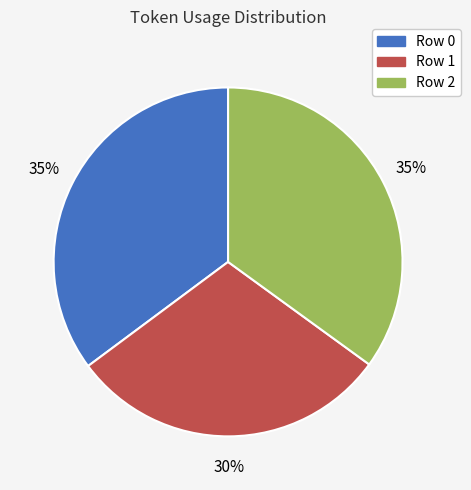

Count the number of slices in the pie.

3